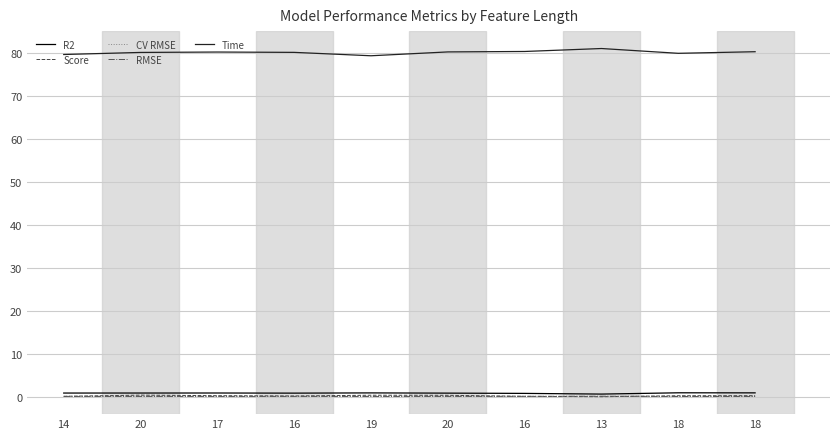

What are all the series names shown in the legend?

R2, Score, CV RMSE, RMSE, Time